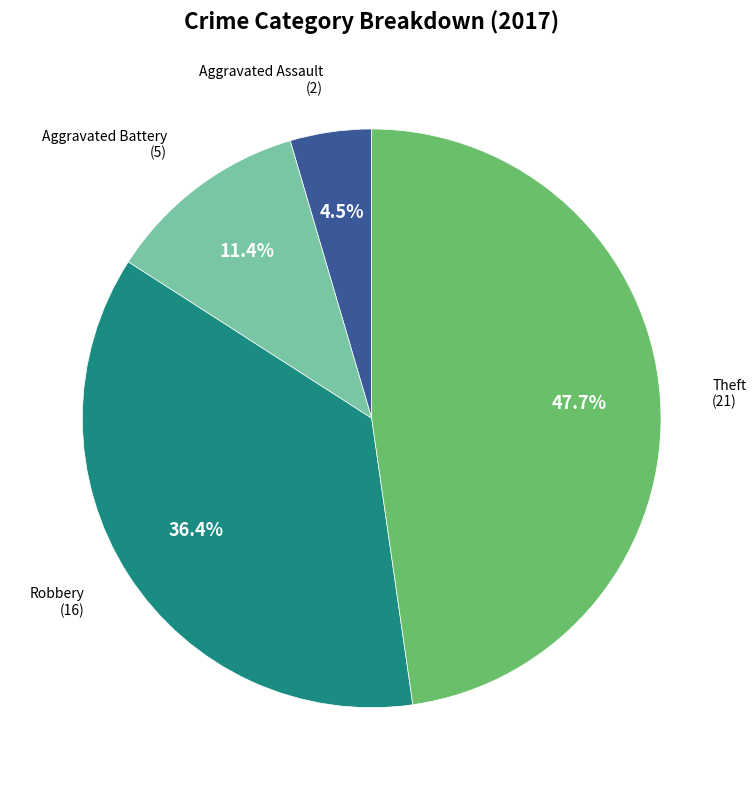

Is there any slice that represents more than half of the pie?

No